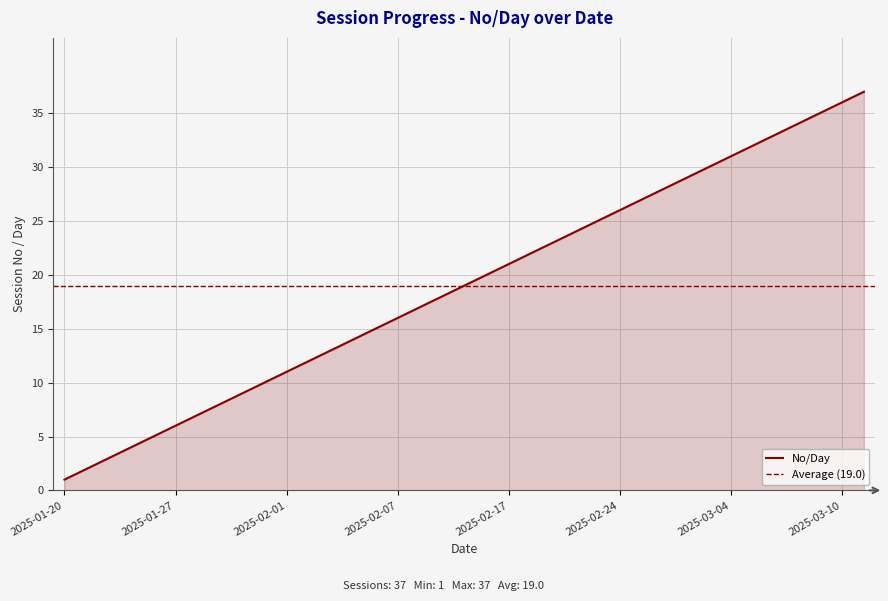

Reading left to right, list all the values displayed in this chart.

1	2	3	4	5	6	7	8	9	10	11	12	13	14	15	16	17	18	19	20	21	22	23	24	25	26	27	28	29	30	31	32	33	34	35	36	37